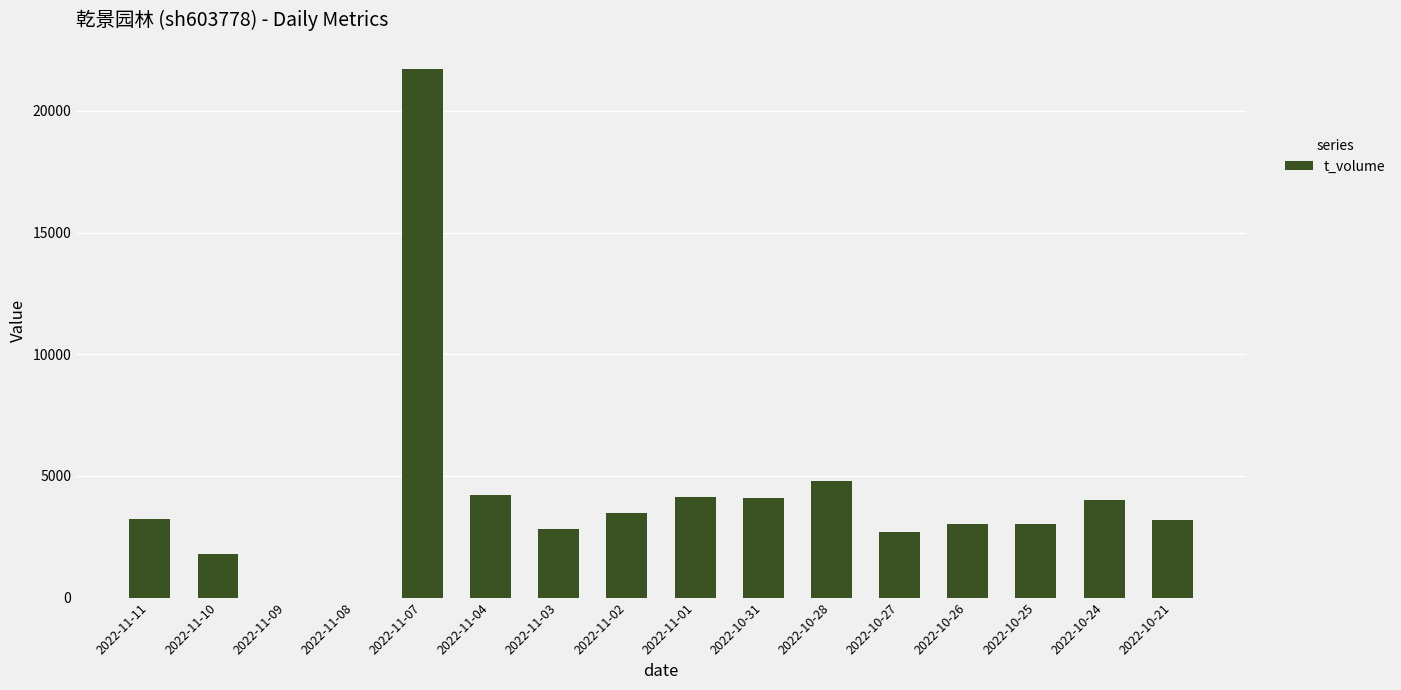

True or false: the data shows 3020 at 2022-10-25.

True